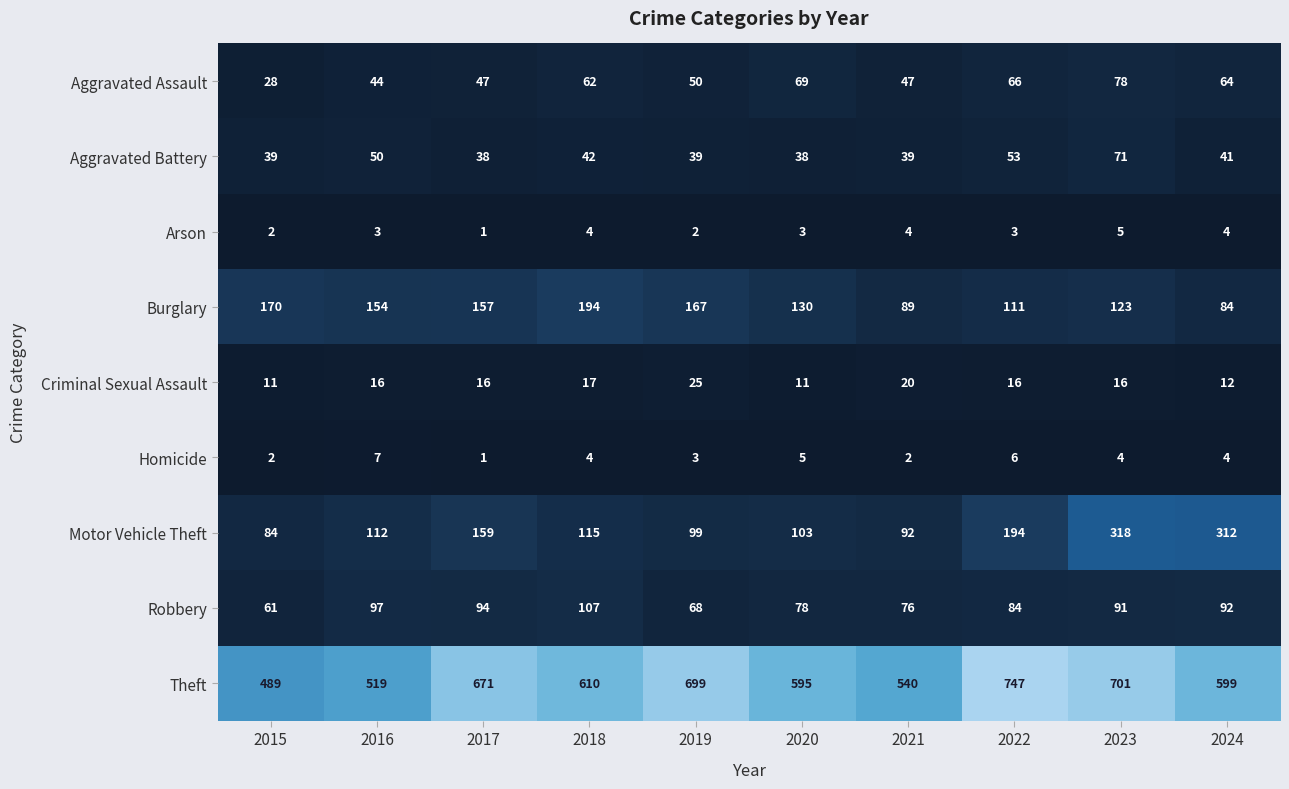

What is the difference between the highest and lowest values at 2023?

697